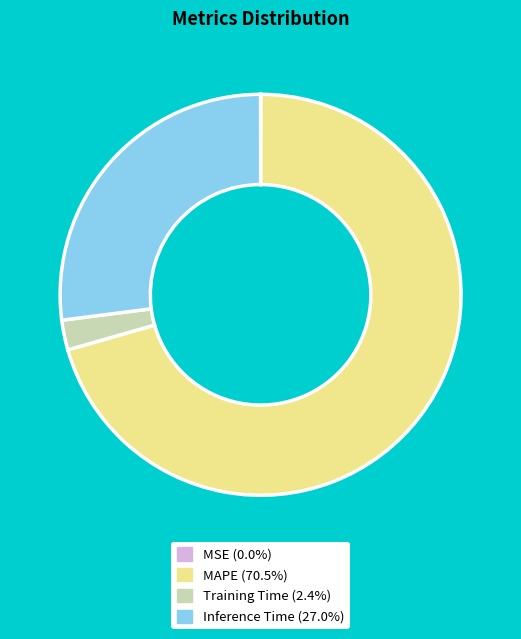

Combined, do MAPE and Inference Time account for over 50%?

Yes